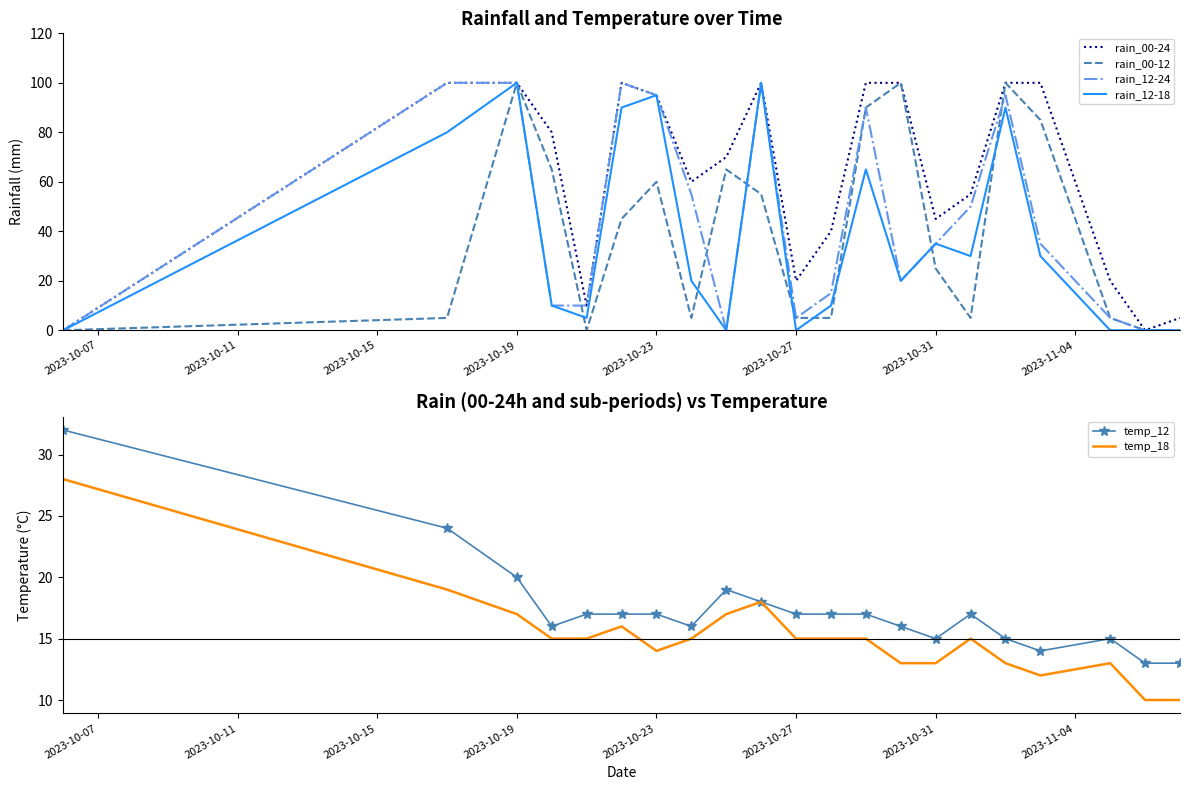

True or false: temp_12 has a value of 9 at 2023-10-27.

False